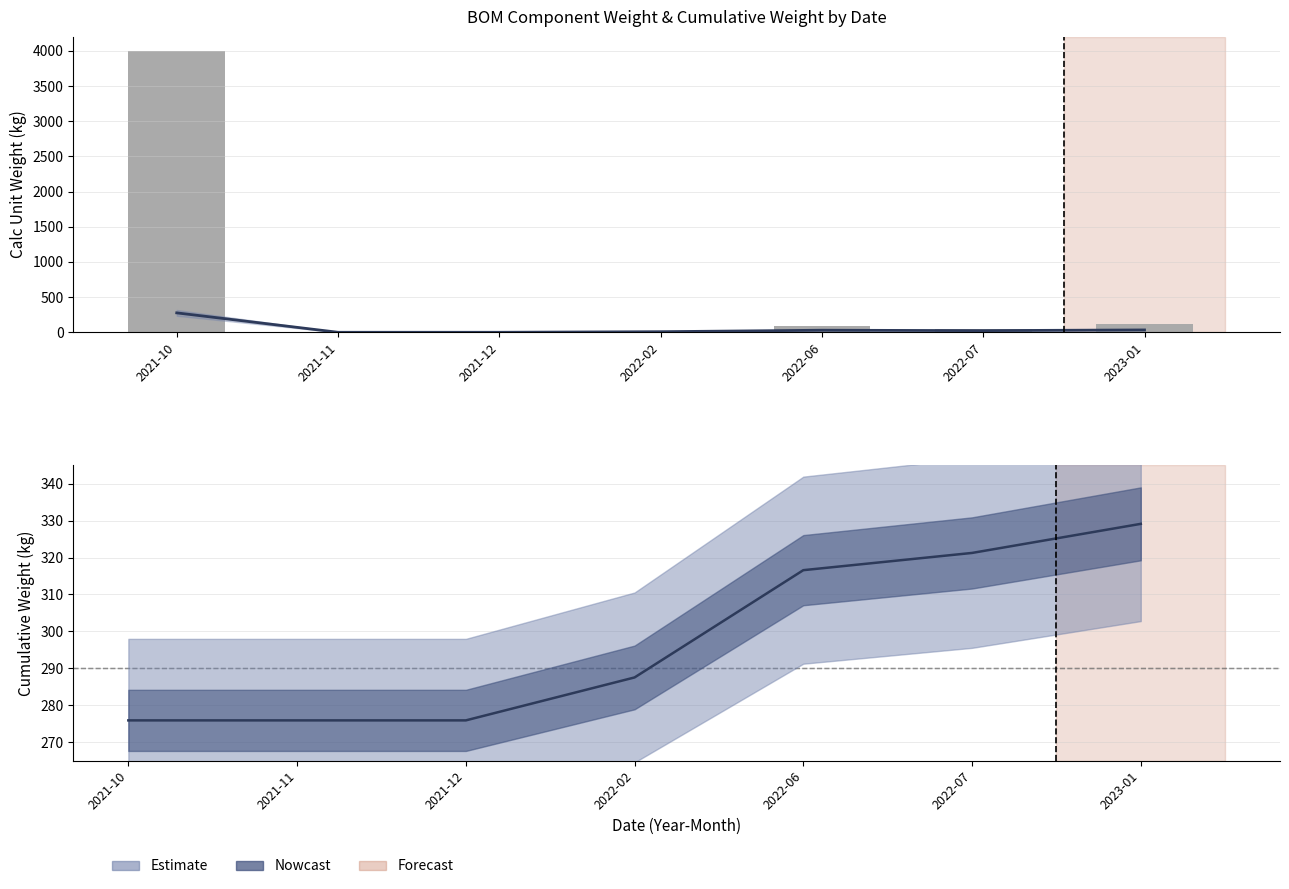

What is the sum of the Calc Unit Weight values at 2021-10 and 2022-06?

305.1